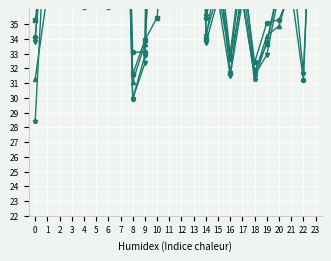

Does the chart display data point markers on the line(s)?

Yes